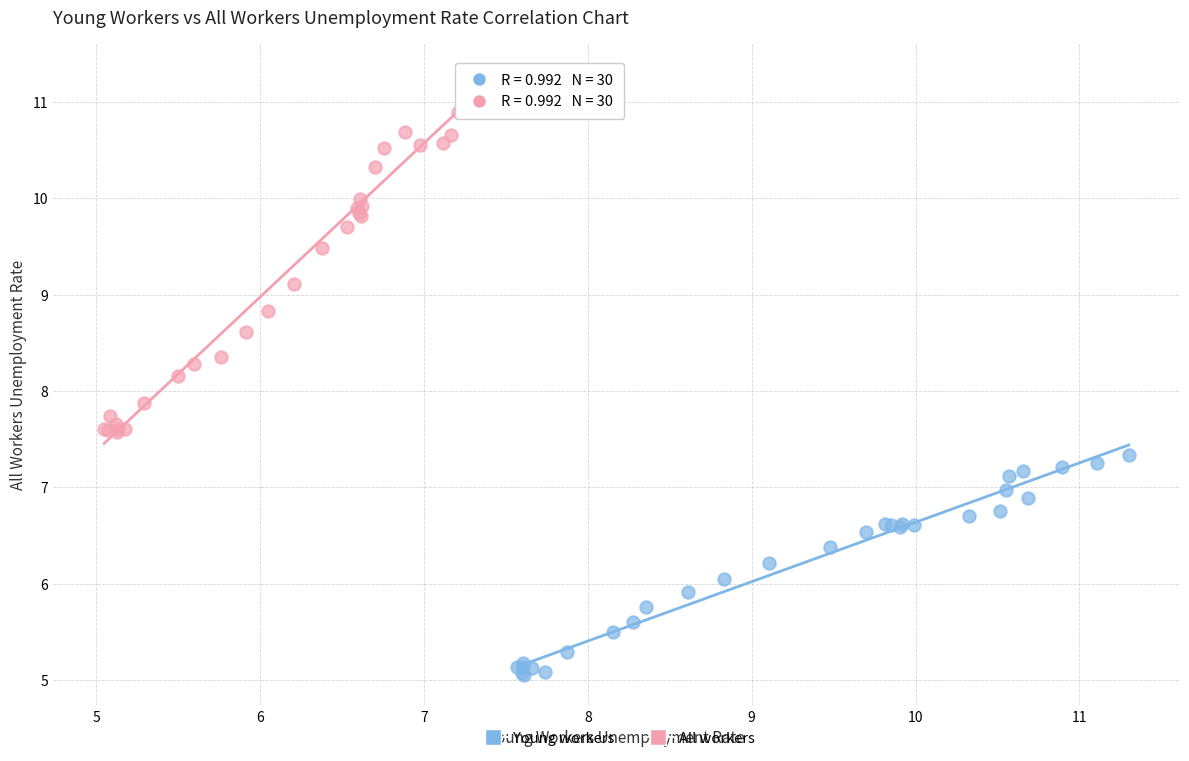

What are all the series names shown in the legend?

Young workers, All workers